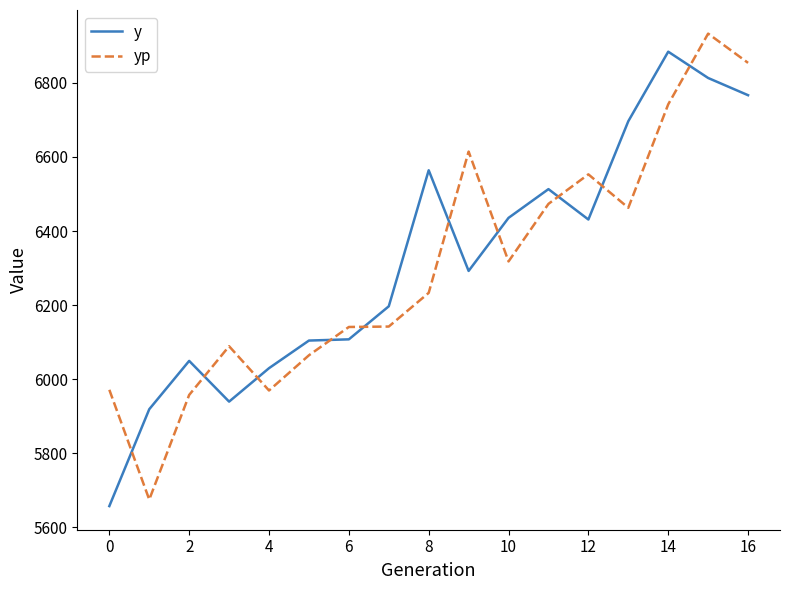

At how many categories does at least one series exceed 6711?

3